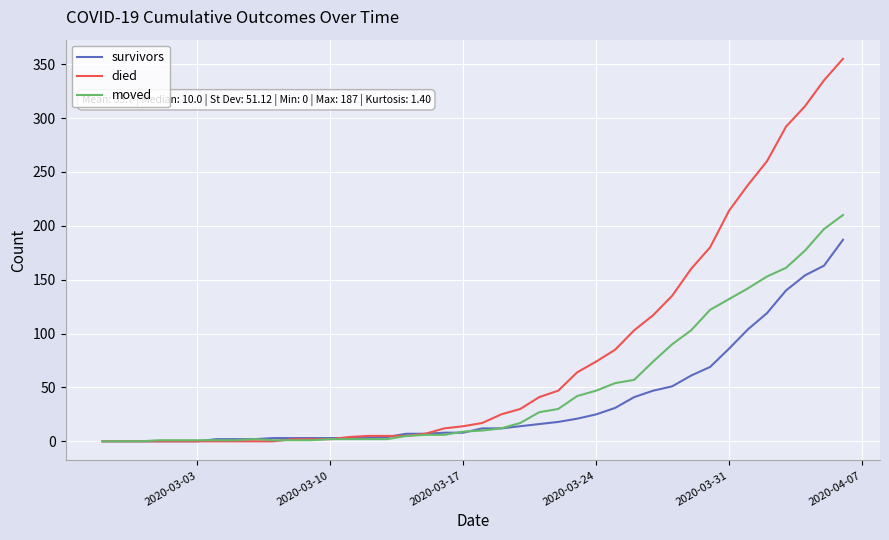

What is the maximum value shown in the chart?

355